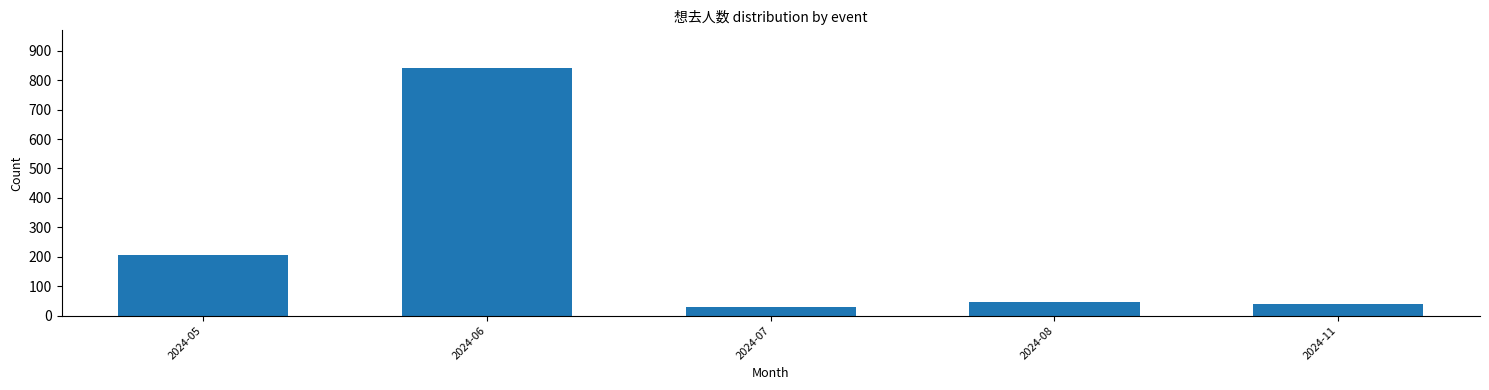

Reading left to right, what are all the values shown in this chart?

205	843	30	45	40